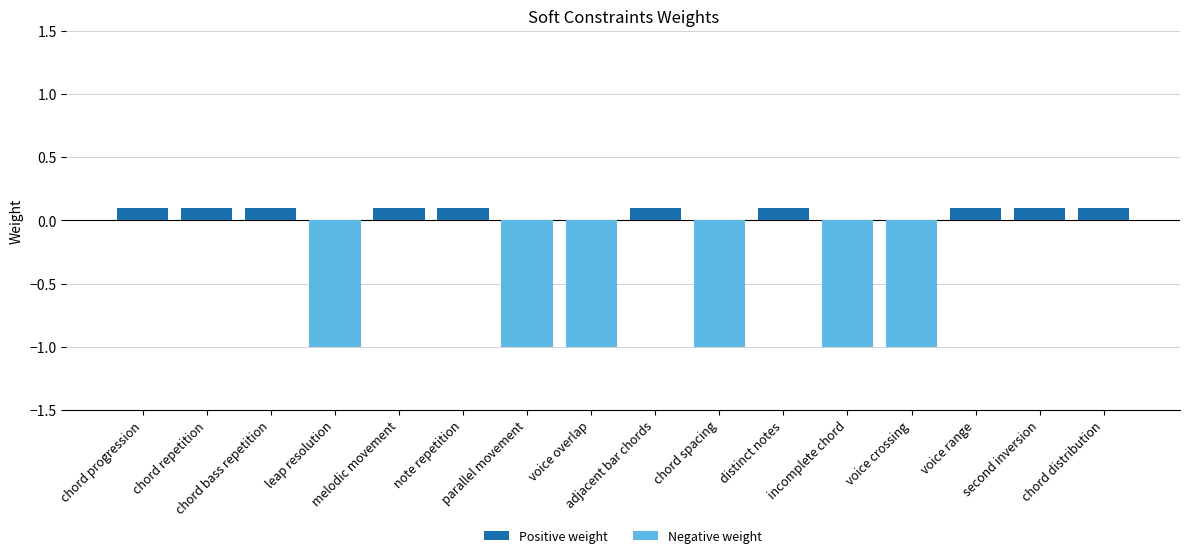

At which category is the sum across all series the highest?

chord progression